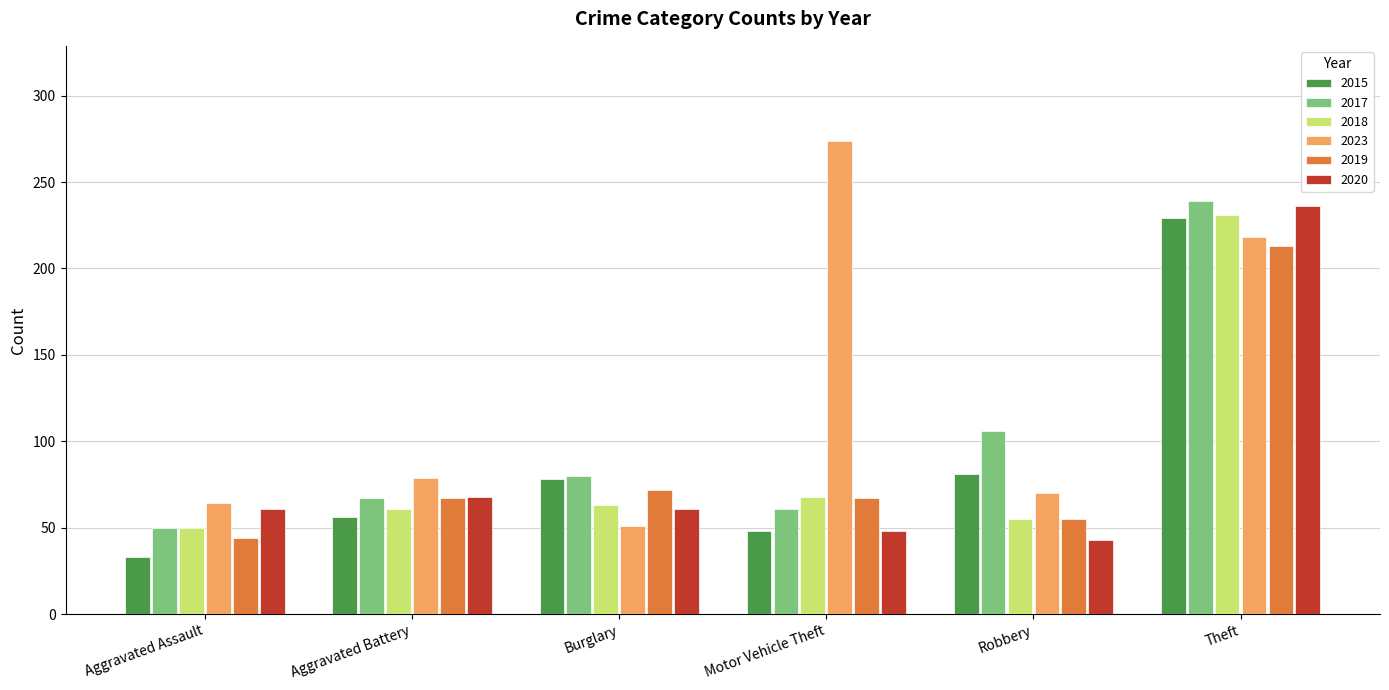

How many bars are there in each group?

6